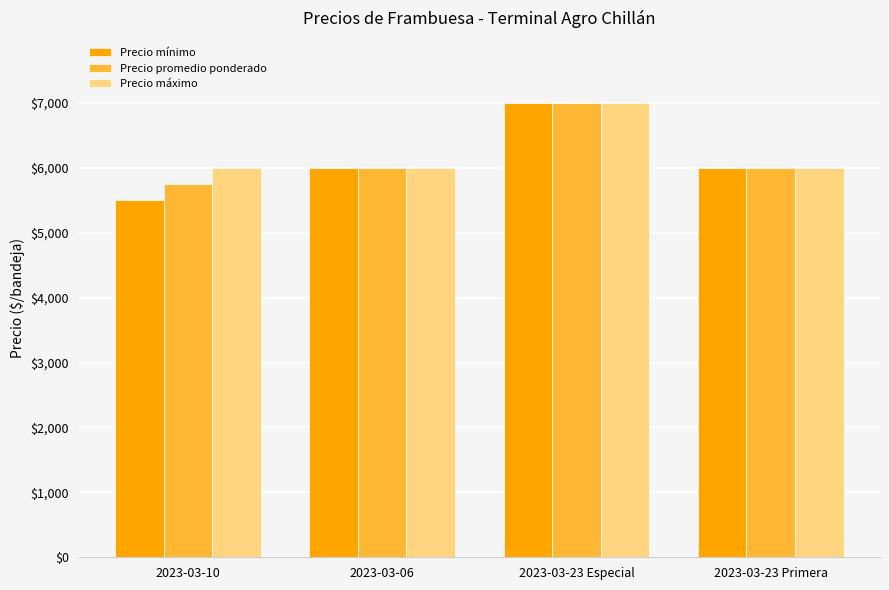

What is the total value across all series at 2023-03-23 Primera?

18000